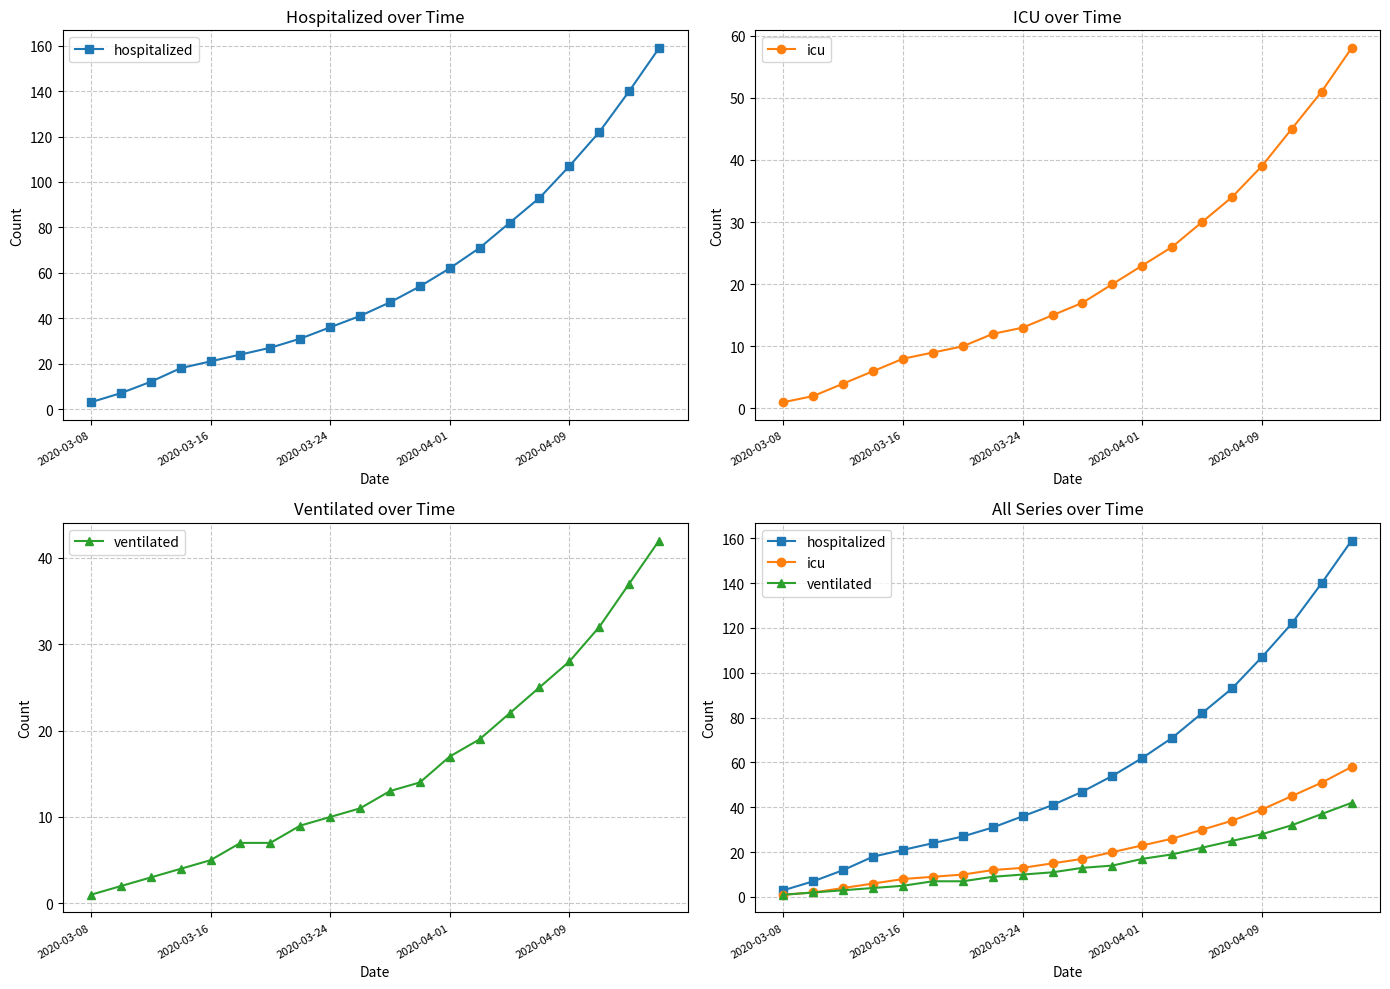

What position from the left is 13?

14